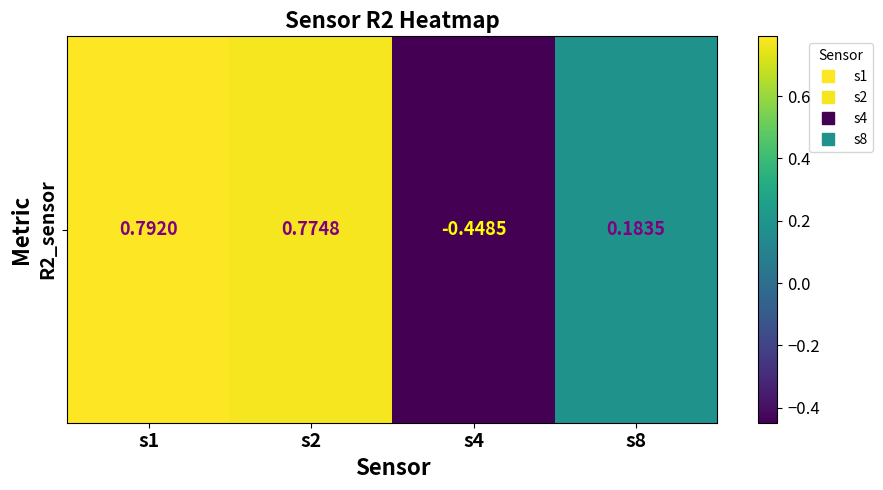

The chart shows a value of 0.4 at s2. True or false?

False